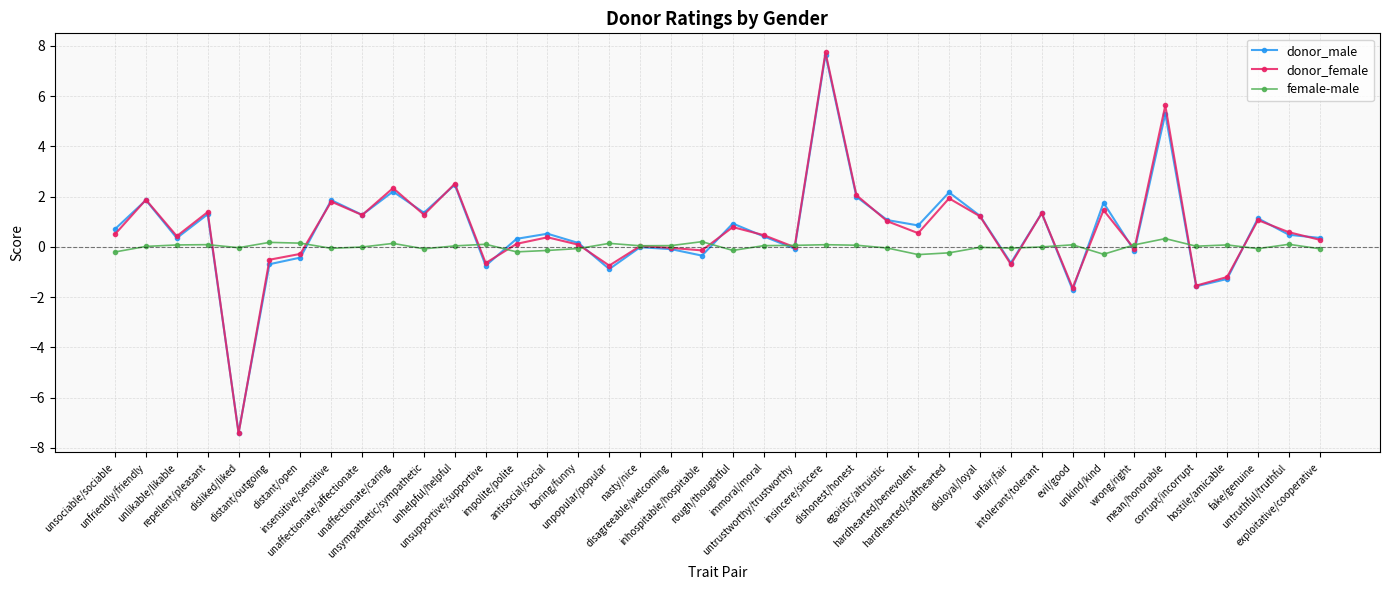

What is the maximum value shown in the chart?

7.7